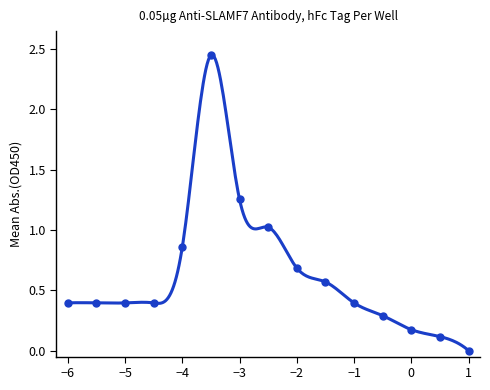

How many interior local peaks (higher than both neighbors) does the data have?

1